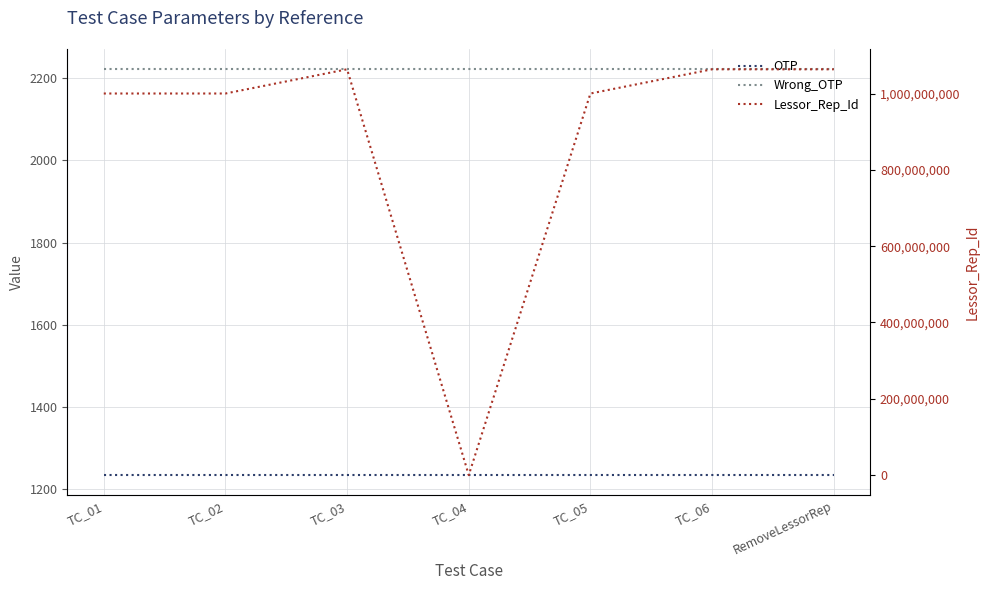

True or false: Lessor_Rep_Id and Wrong_OTP intersect in this chart.

True